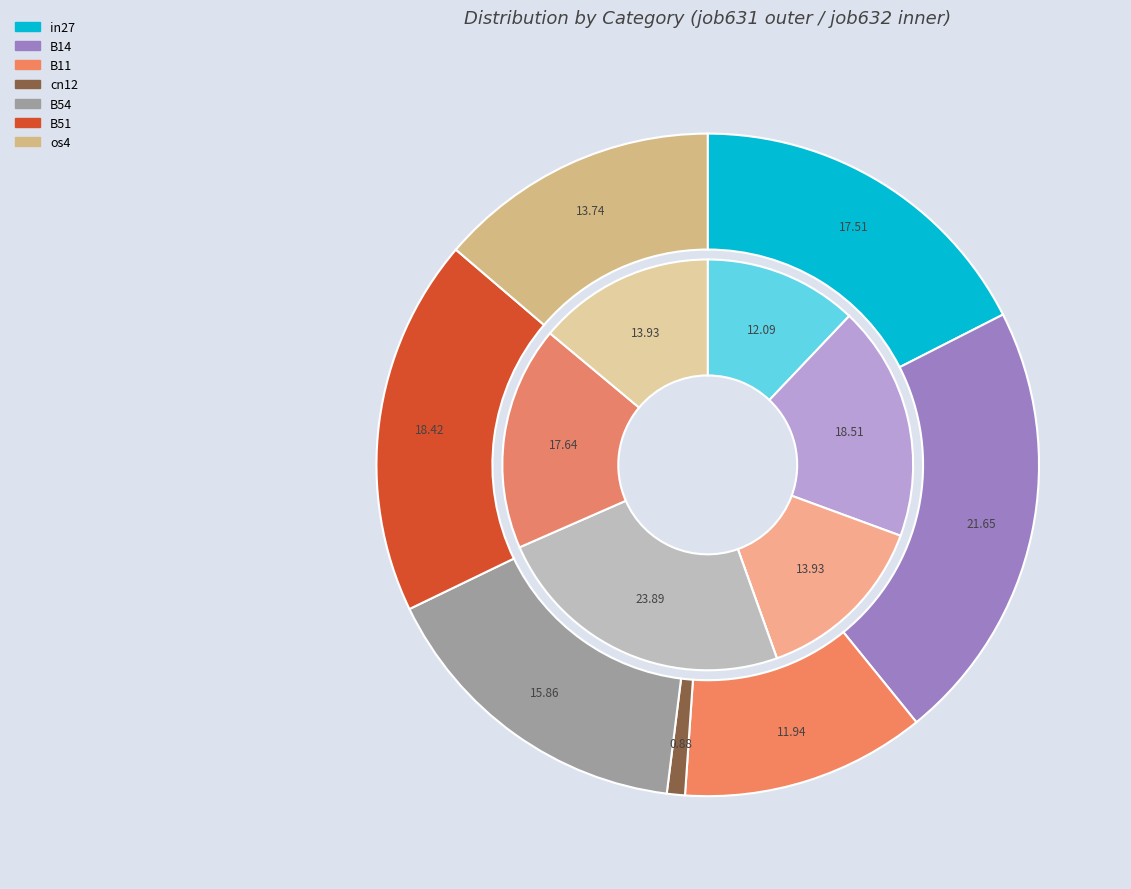

To the nearest percent, what portion does B14 represent?

19%